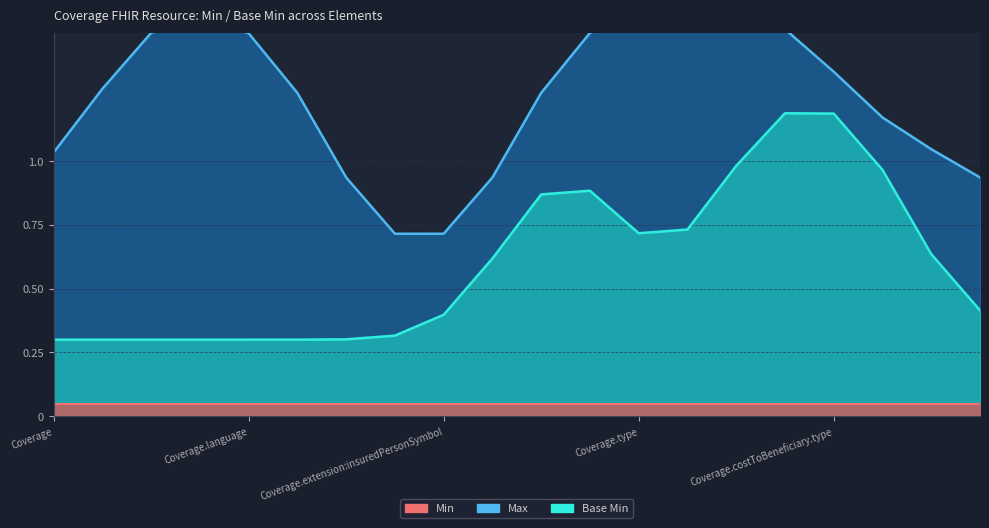

Between Coverage.extension:insuredPersonSymbol and Coverage.subscriber, which is larger?

Coverage.extension:insuredPersonSymbol